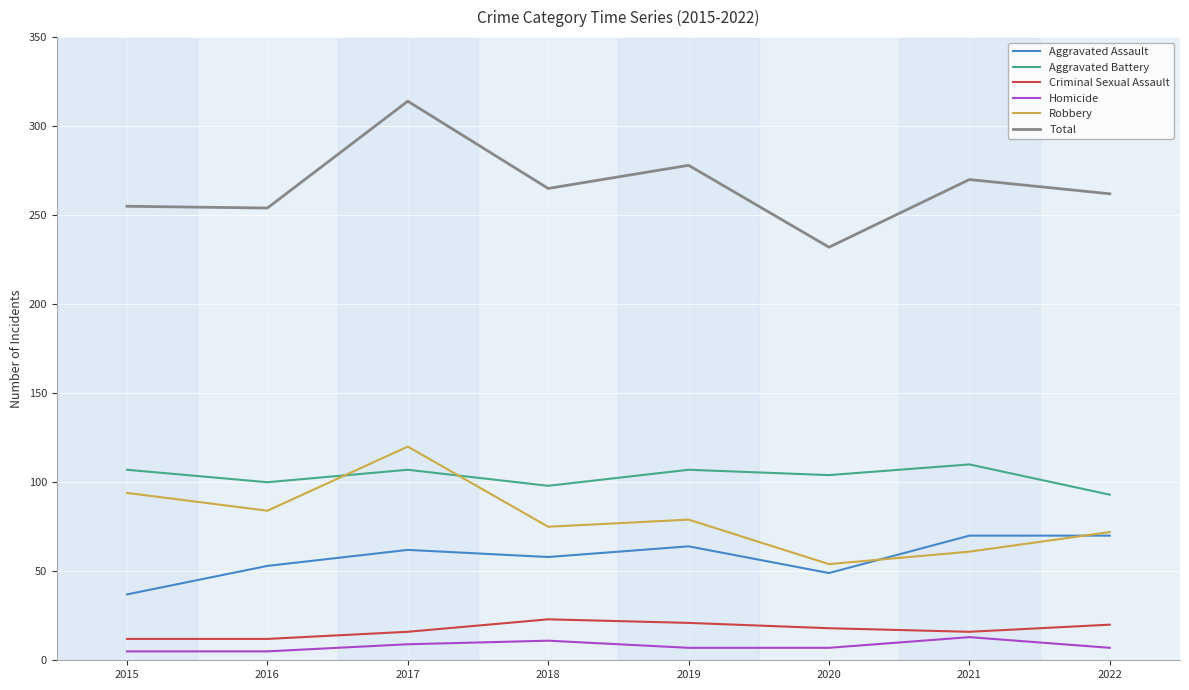

True or false: Aggravated Assault has a value of 23 at 2018.

False